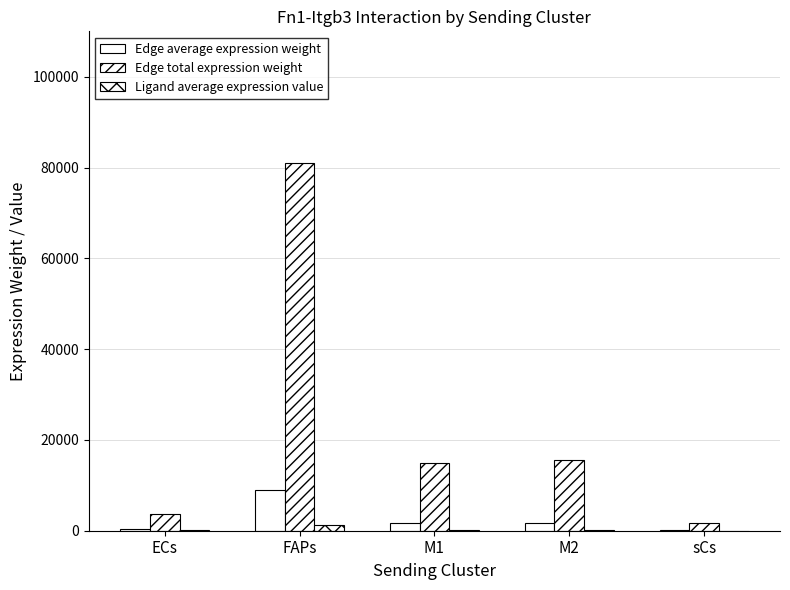

What position from the left is sCs?

5